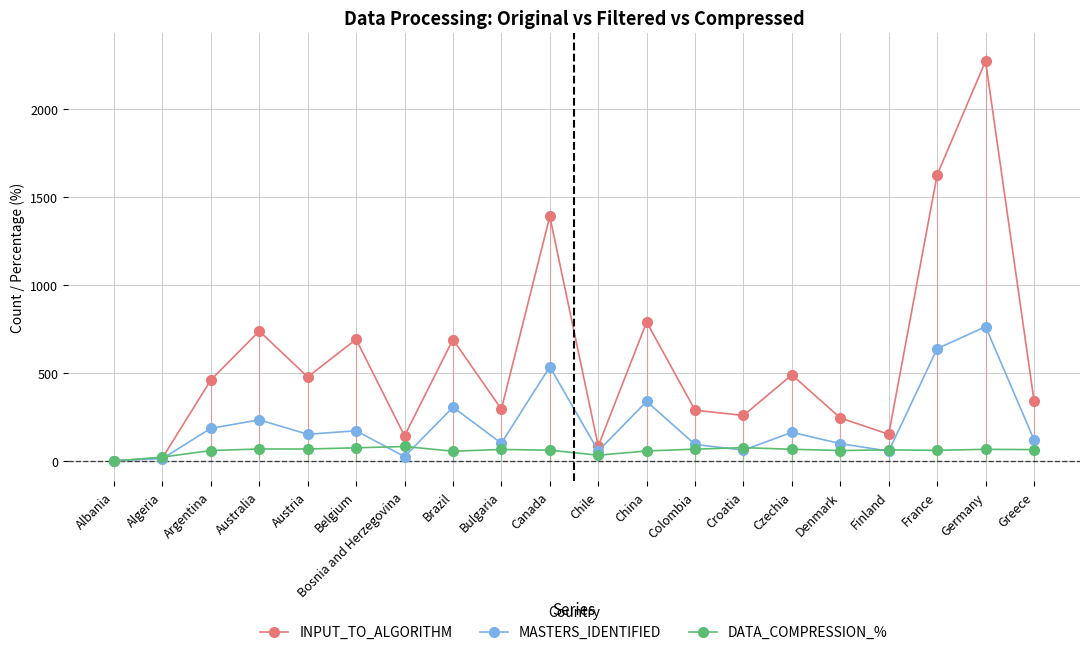

Where is the first local minimum for MASTERS_IDENTIFIED?

Austria